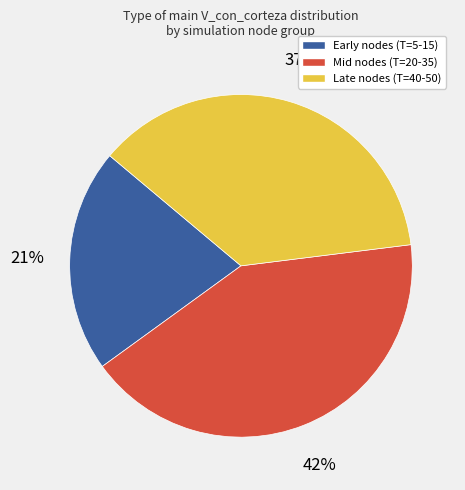

To the nearest percent, what portion does Early nodes (T=5-15) represent?

21%